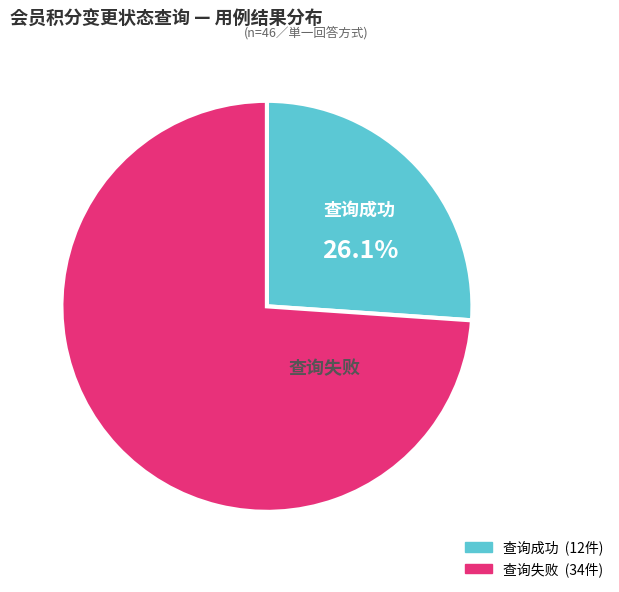

Which category has the biggest portion of the pie?

查询失败